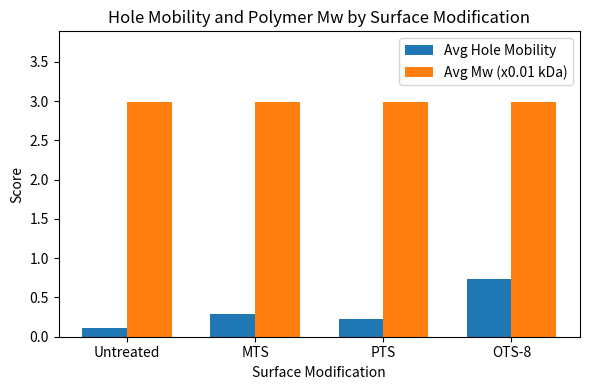

True or false: Avg Hole Mobility has a value of 0.3 at OTS-8.

False